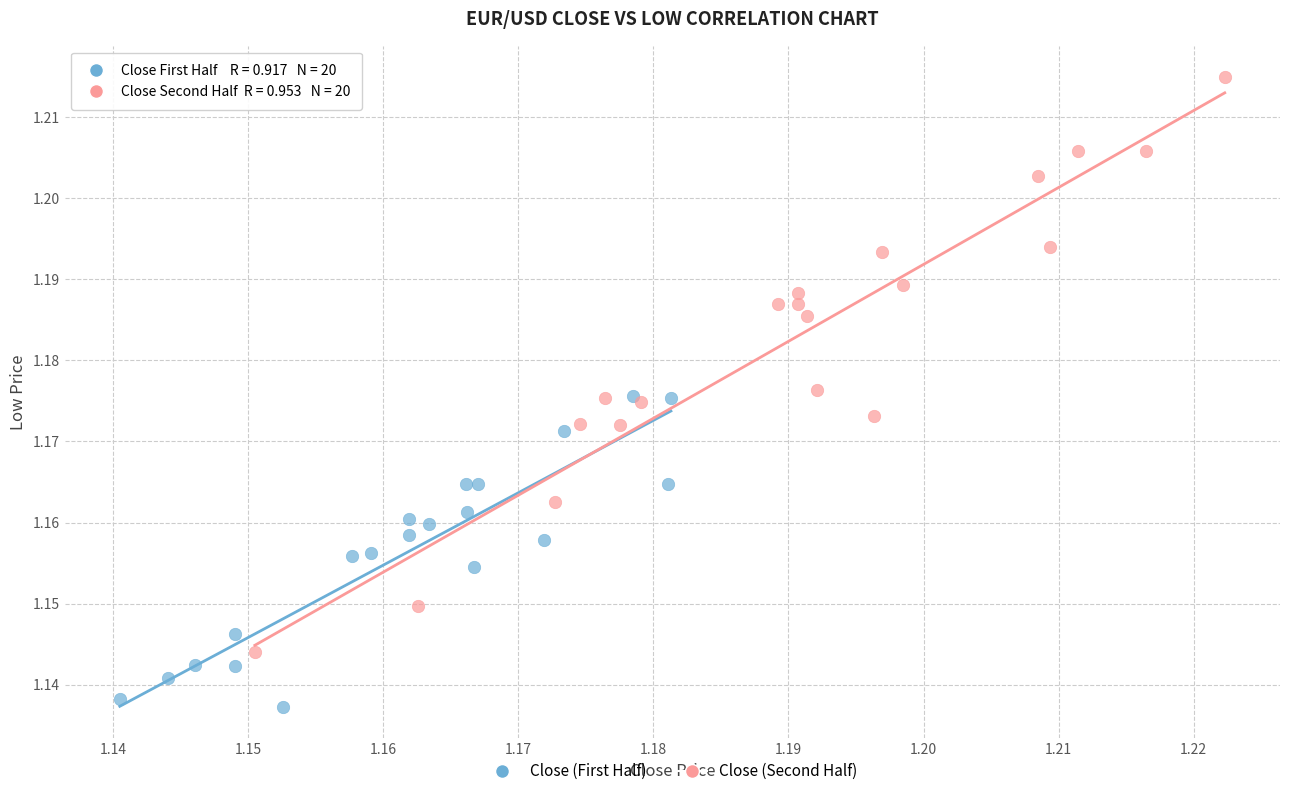

Which series contains the highest Y value?

Close (Second Half)